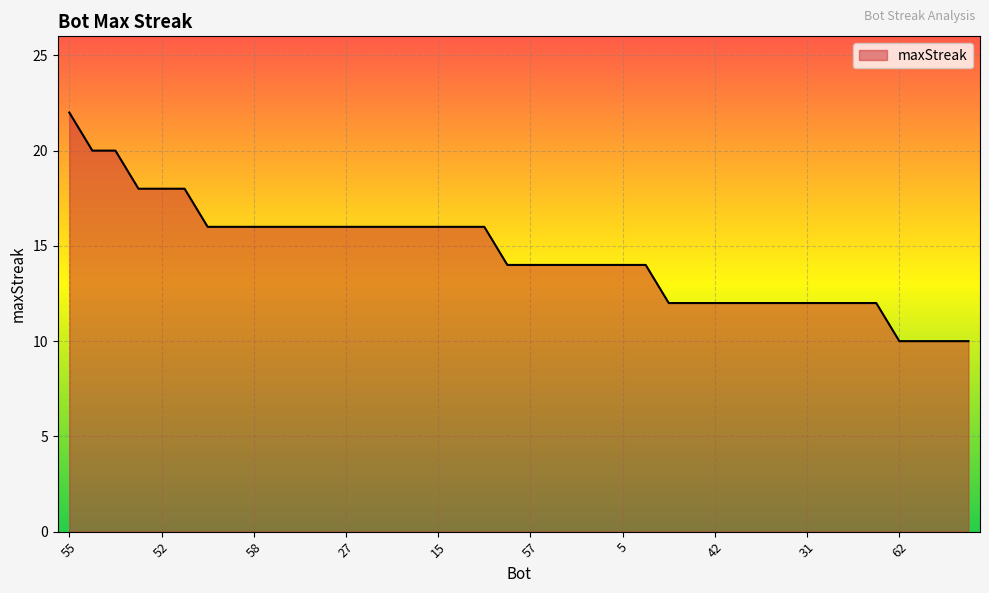

What is the greatest value displayed?

22